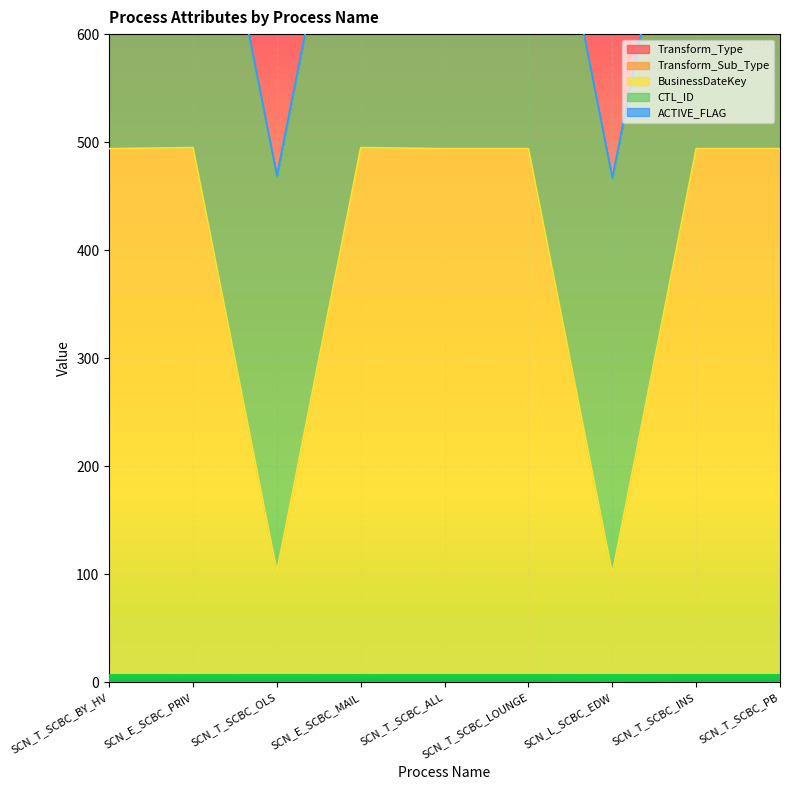

Which series has the widest spread of values?

BusinessDateKey